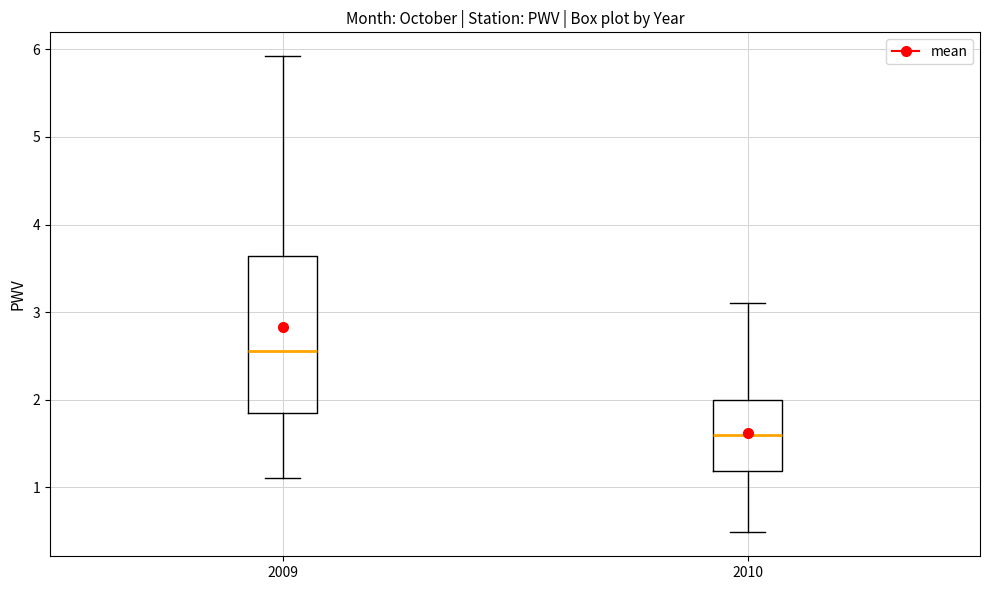

Which box's median line is the highest?

2009